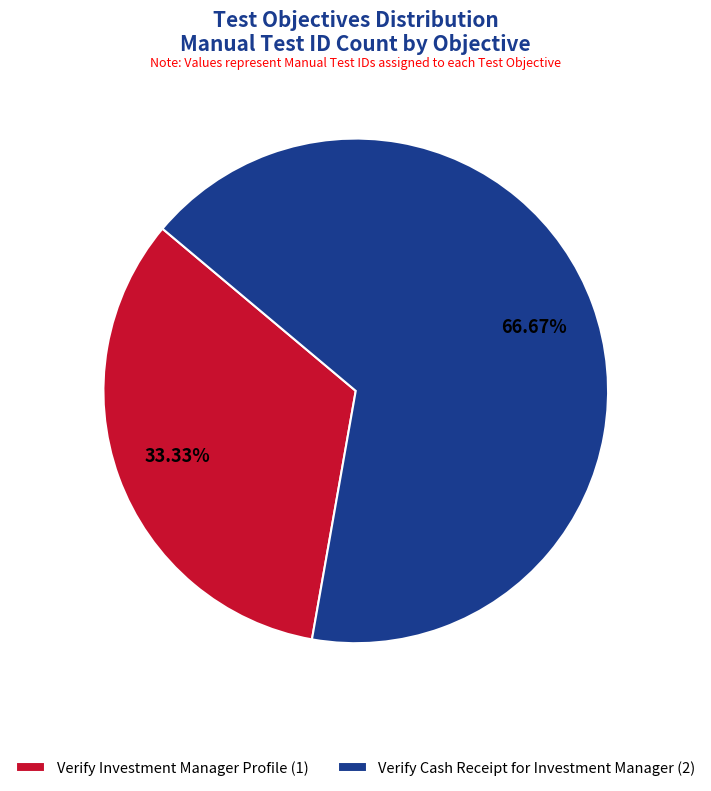

How many slices are in this pie chart?

2